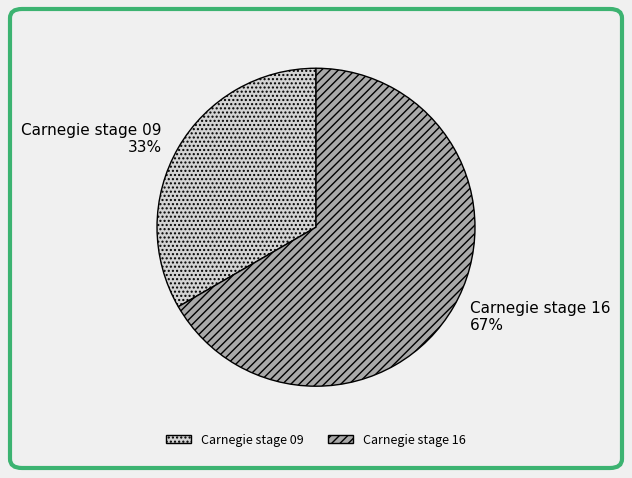

Count the number of slices in the pie.

2